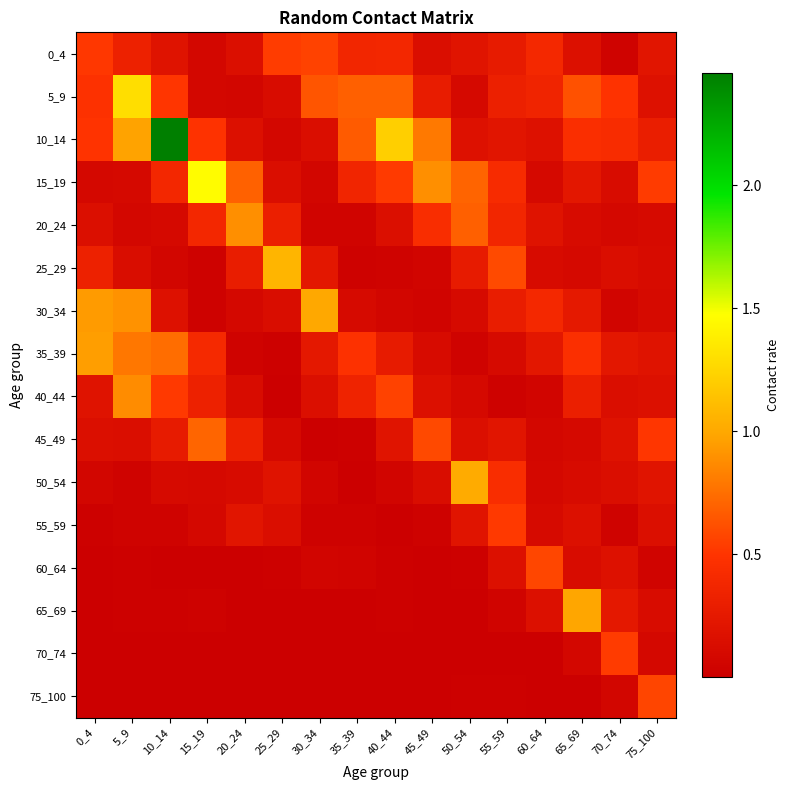

Which series has the largest total across all categories?

10_14